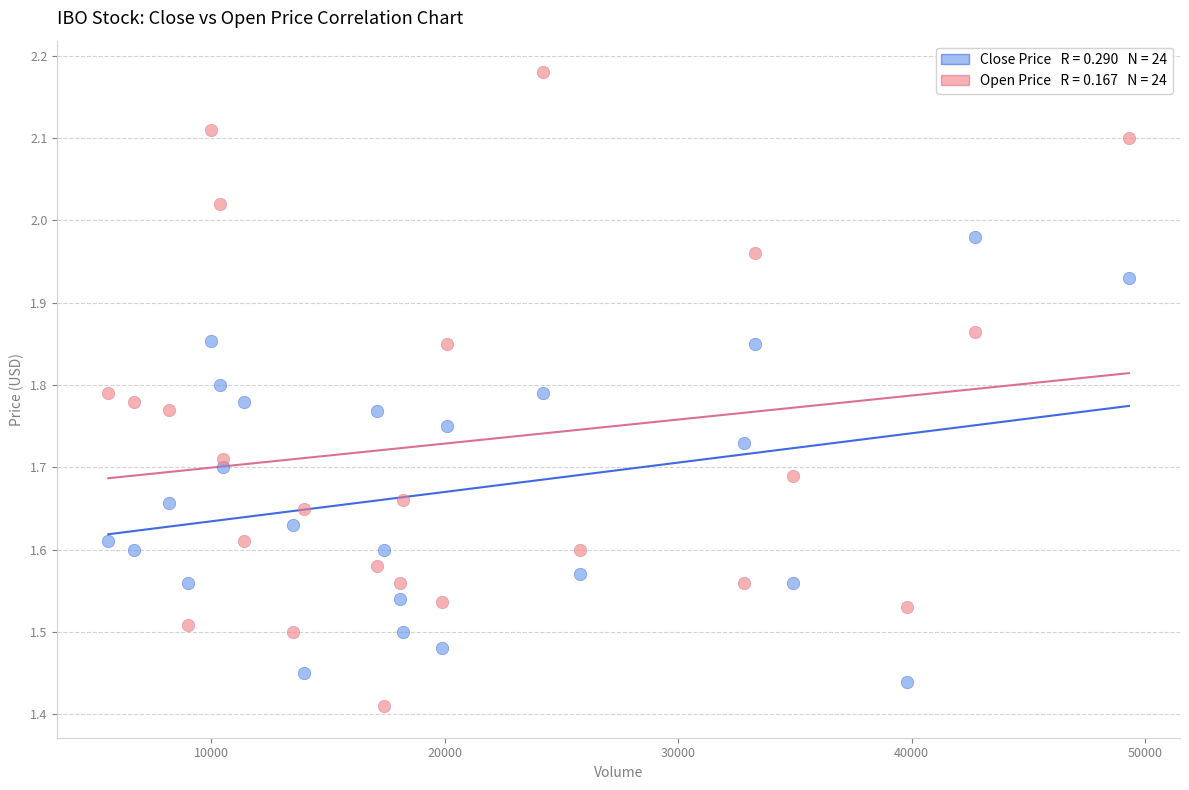

Across all data points, what is the range of X values (max minus min)?

43700.0